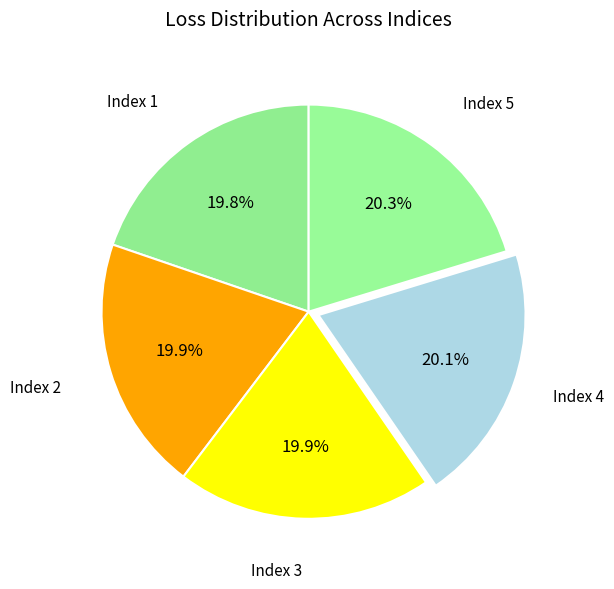

Is there any slice that represents more than half of the pie?

No